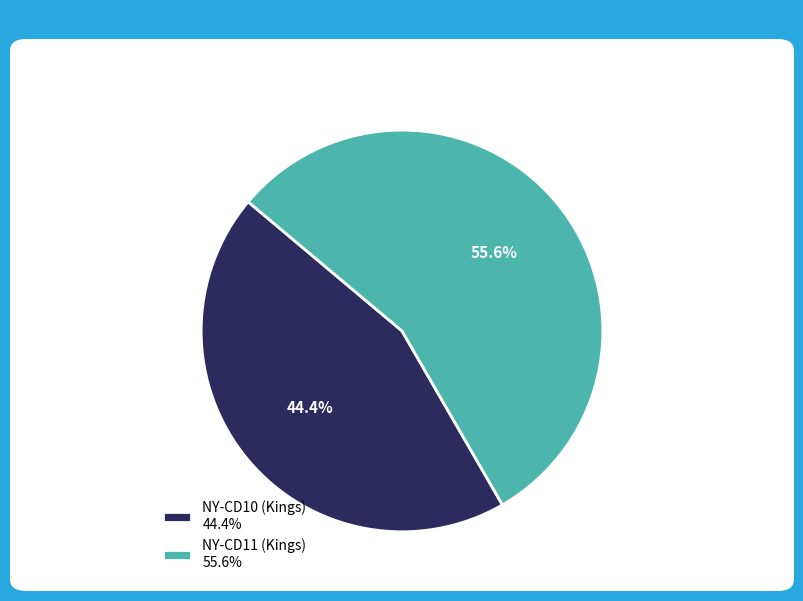

How many segments does this pie chart have?

2